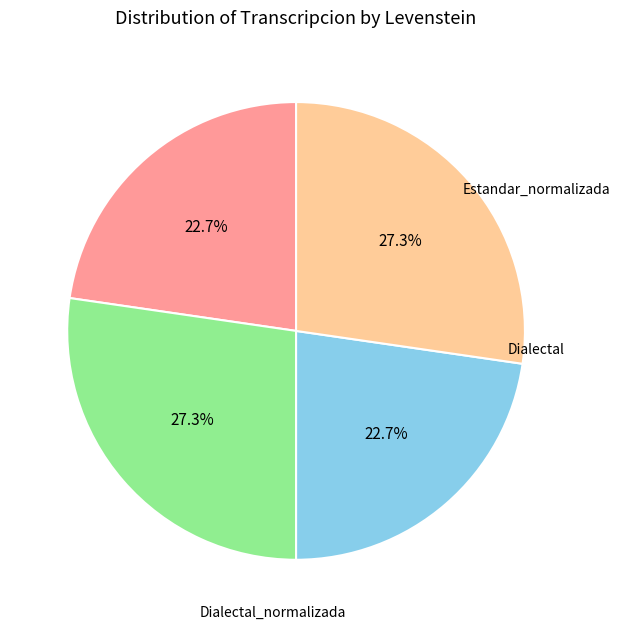

How many segments does this pie chart have?

4